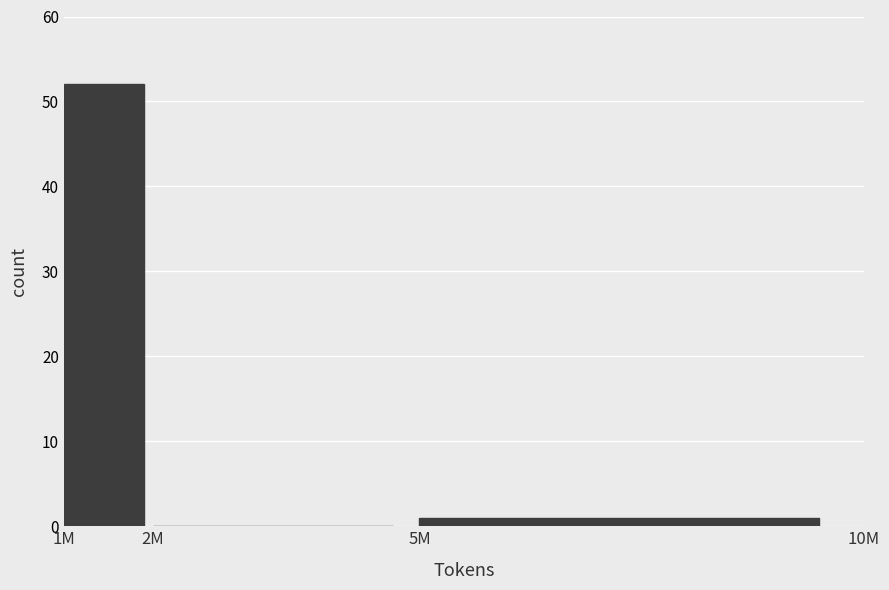

Reading left to right, list all the values displayed in this chart.

1M=52	2M=0	5M=1